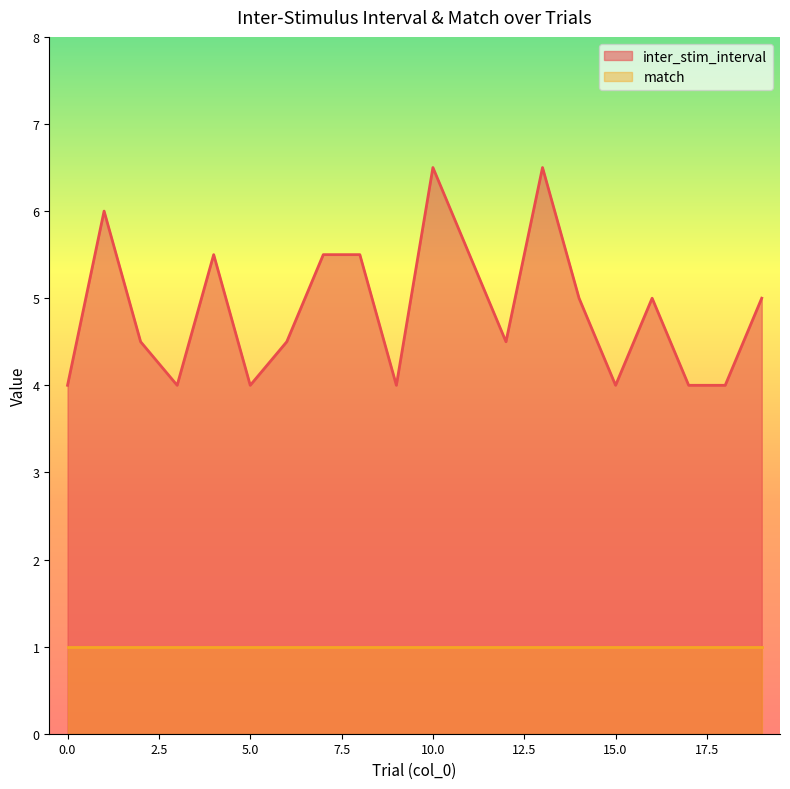

Count the values in the range 4 to 5.

13